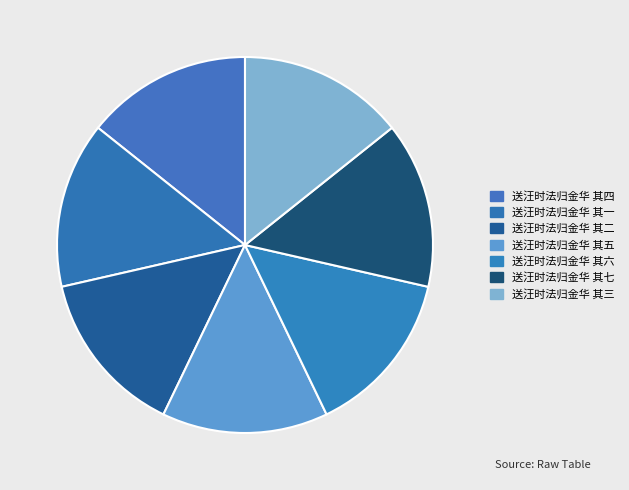

To the nearest percent, what percentage of the pie is 送汪时法归金华 其四?

14%